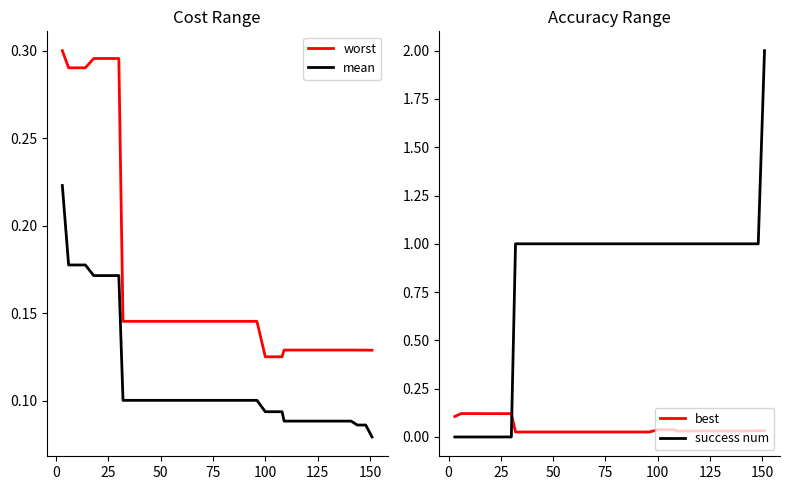

True or false: worst and mean intersect in this chart.

False